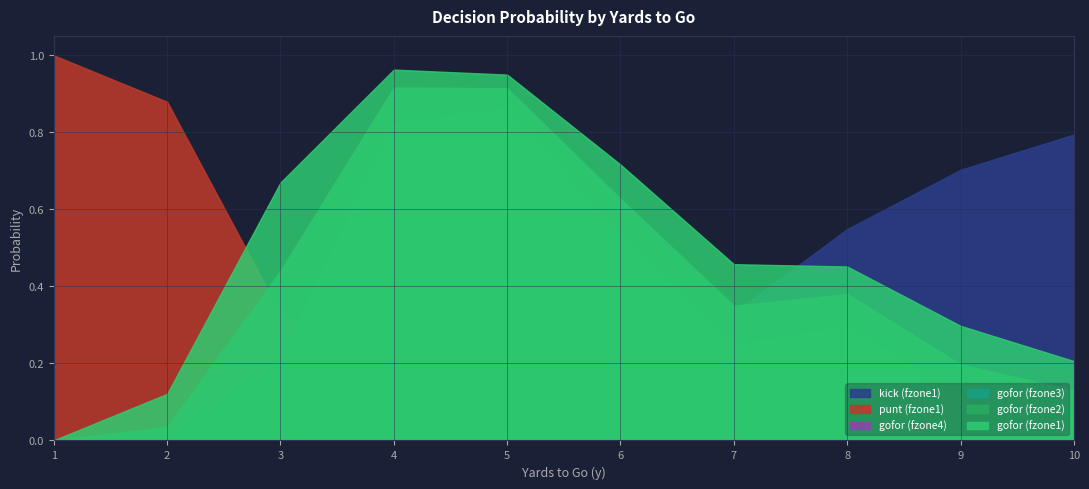

Which series has the largest total across all categories?

gofor (fzone1)